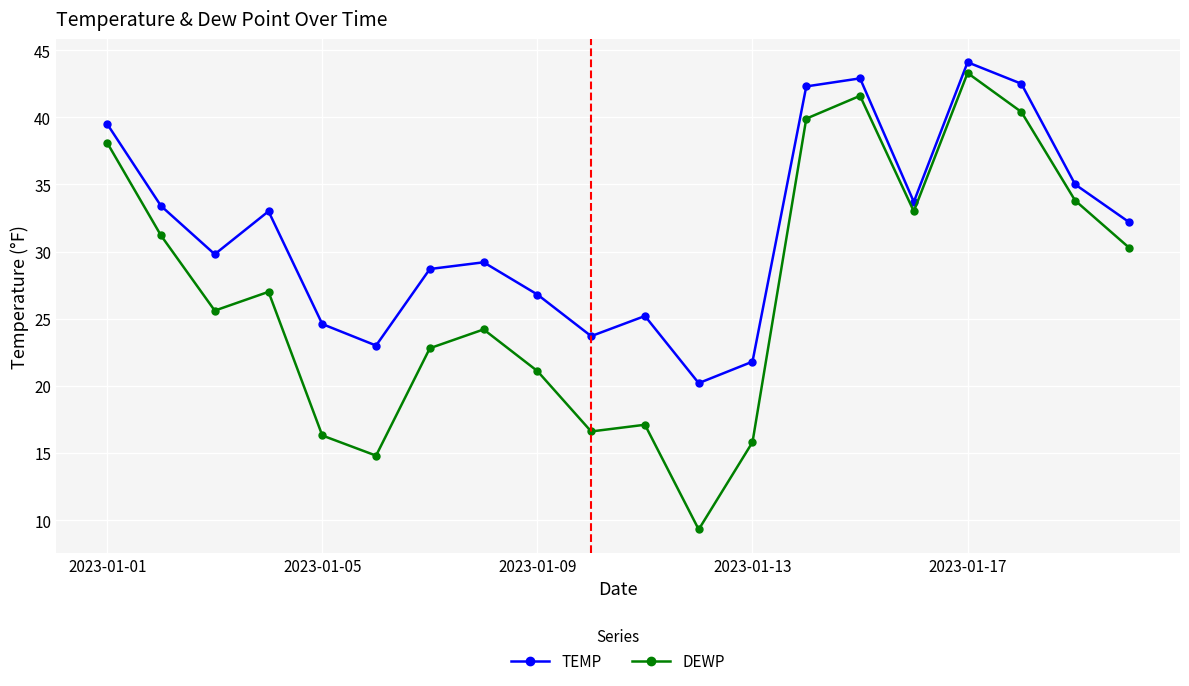

What is the maximum value for TEMP?

44.1